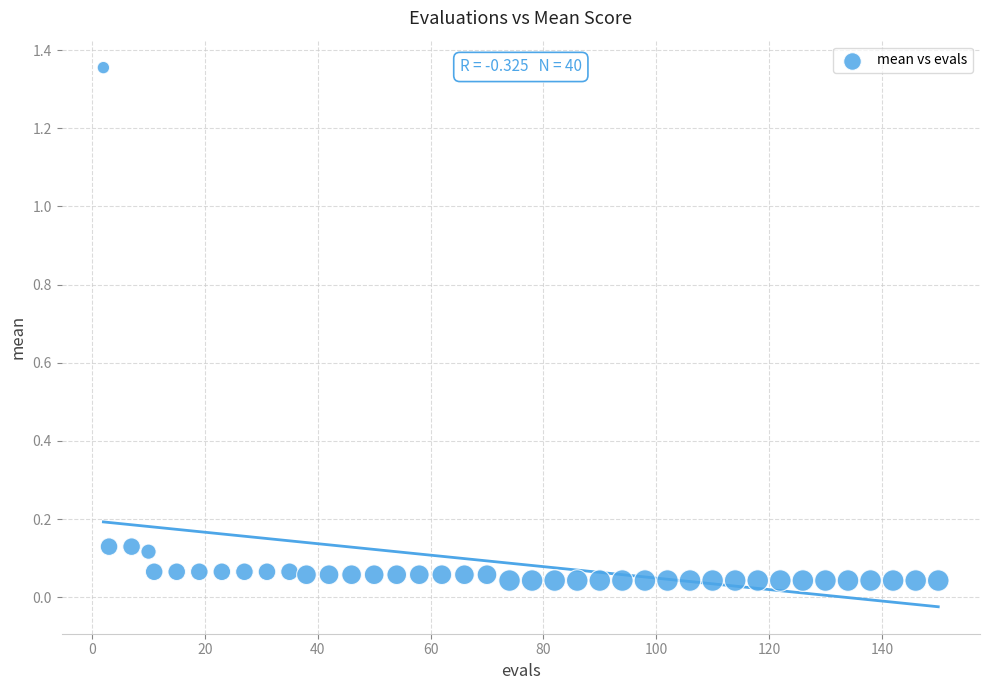

What is the range of Y values (max minus min)?

1.3